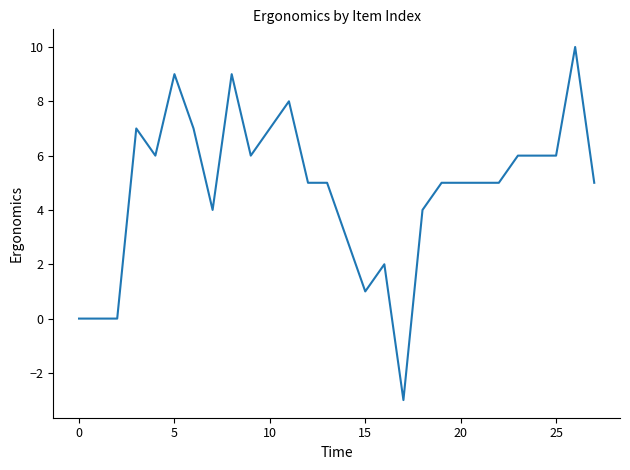

How many lines are shown in the chart?

1